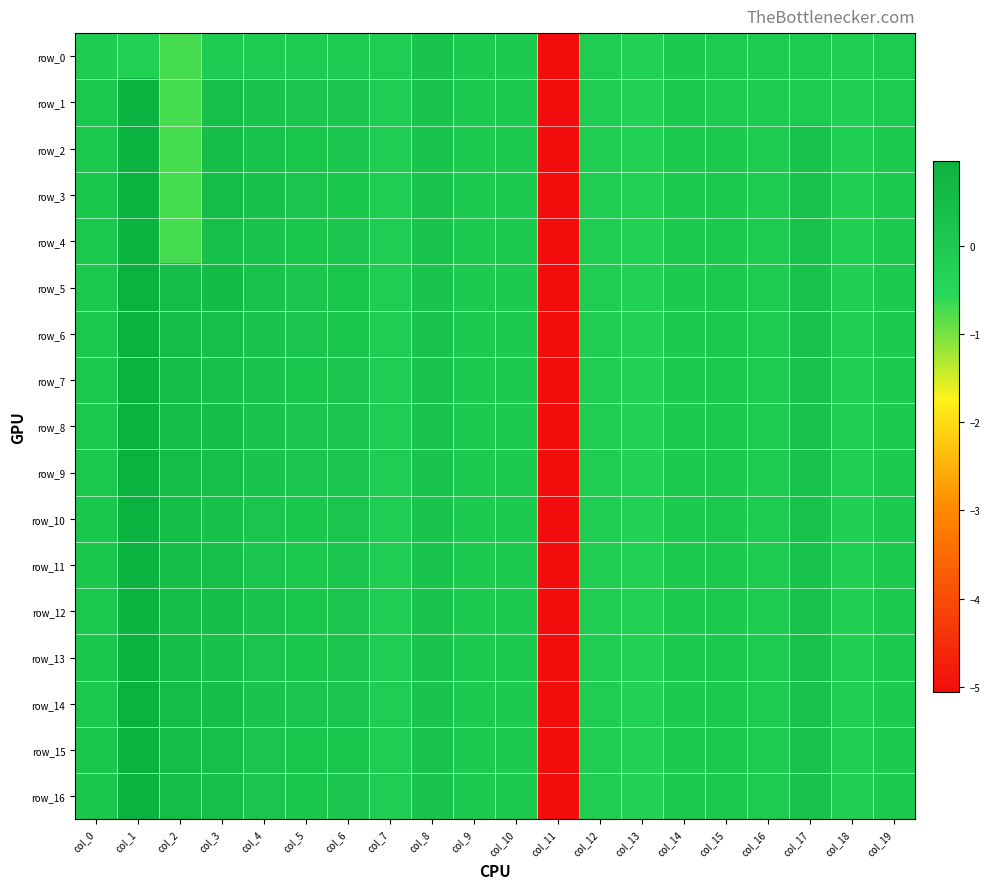

What is the sum of all row_3 values?

-3.7